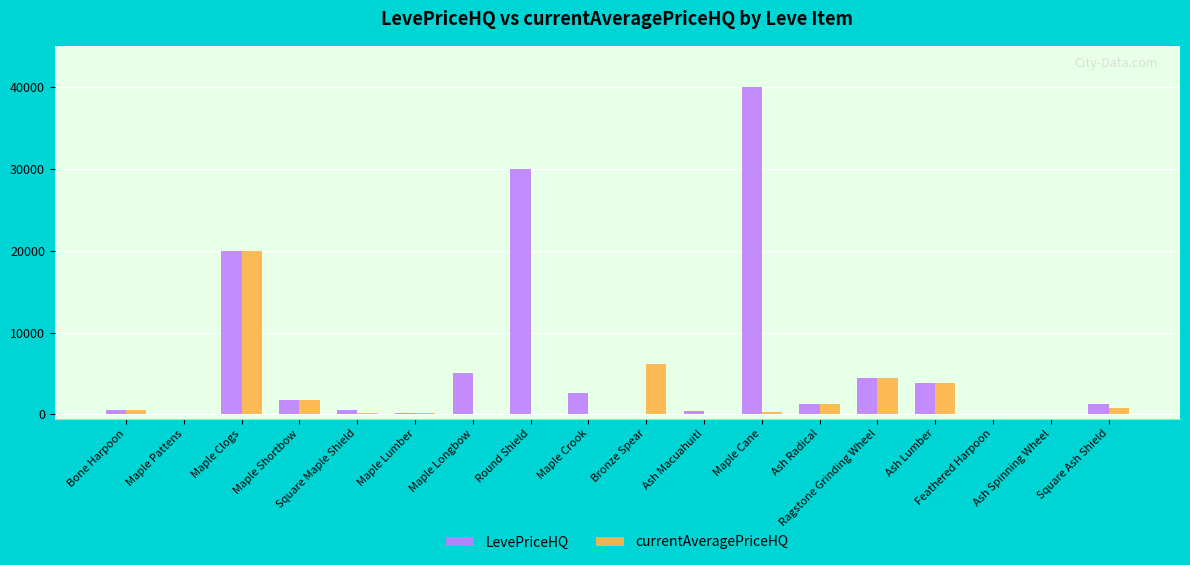

Which label corresponds to the largest value in the chart?

Maple Cane